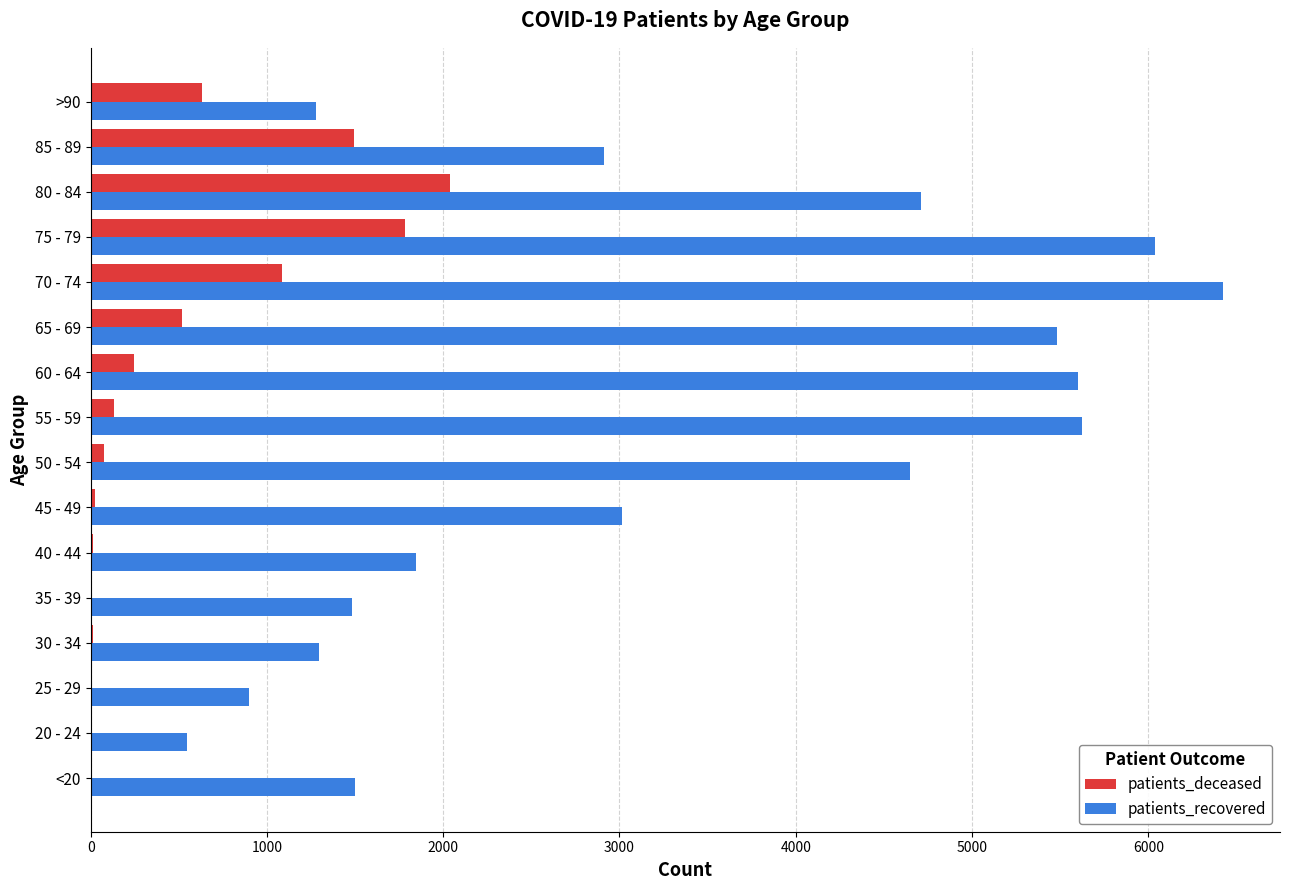

What is the greatest value displayed?

6426